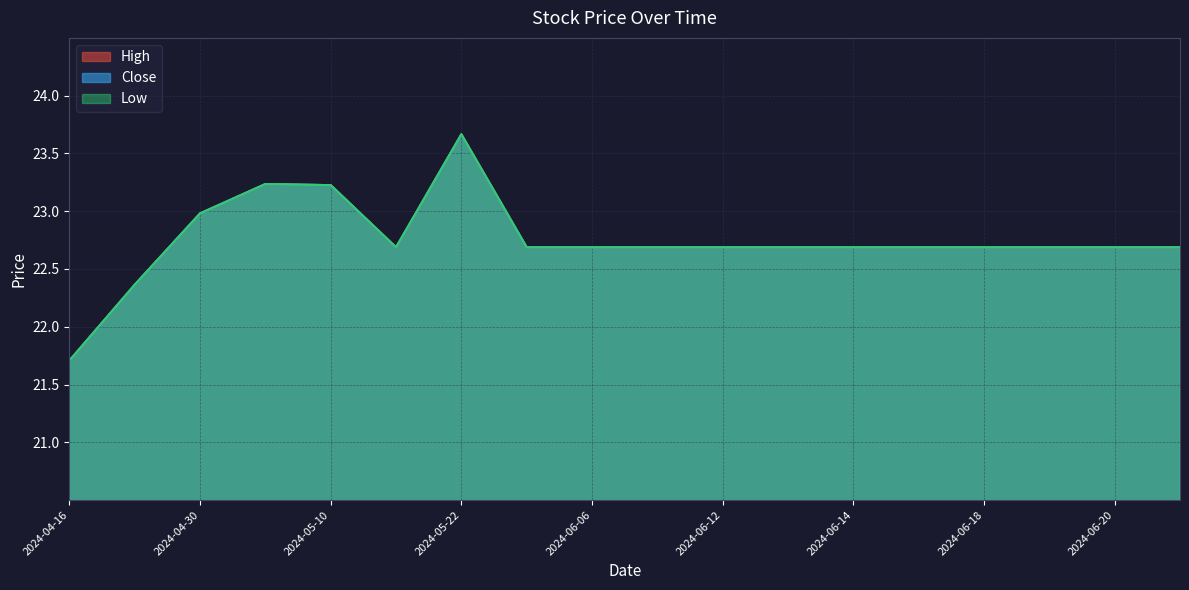

At 2024-04-16, list the series in order from largest to smallest.

High, Close, Low